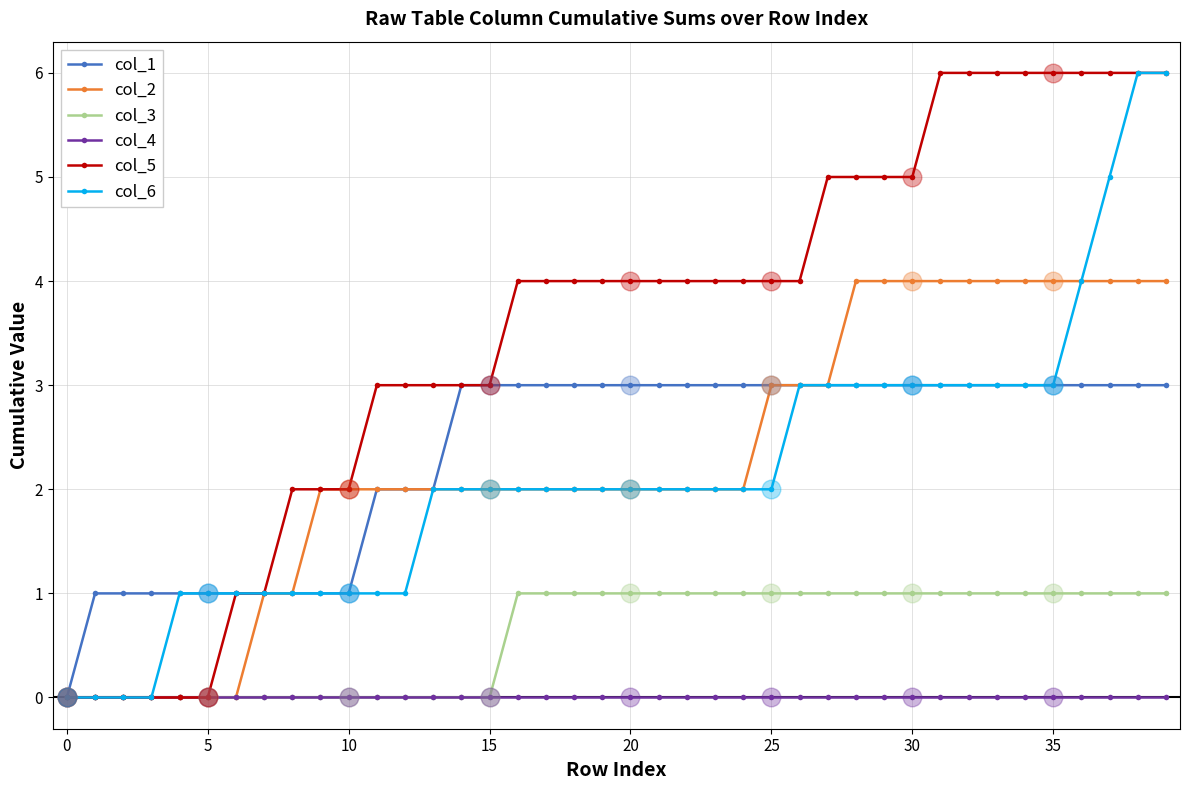

What is the greatest value displayed?

6